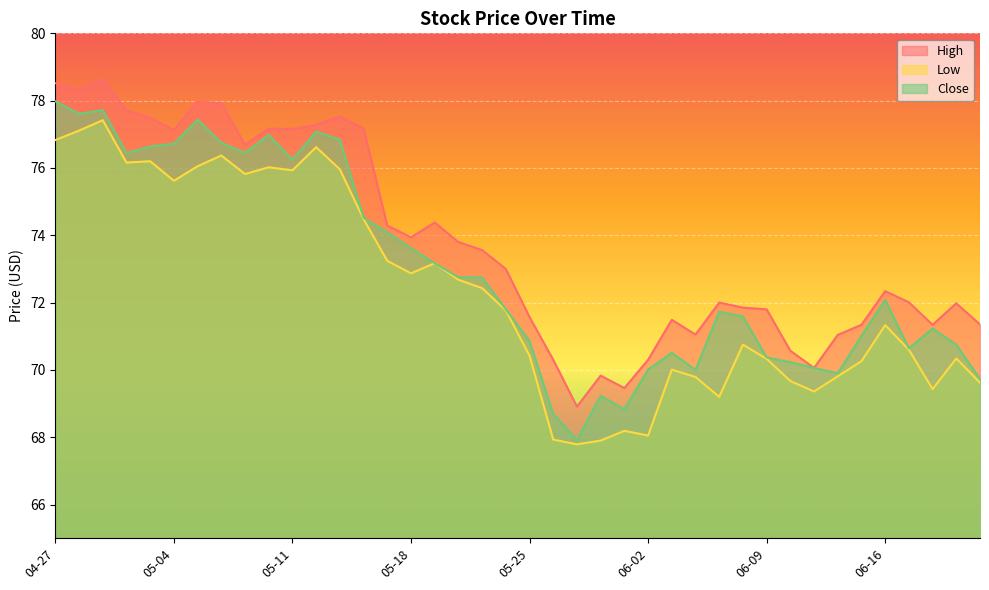

In Close, how many points are higher than both neighbors (excluding endpoints)?

9